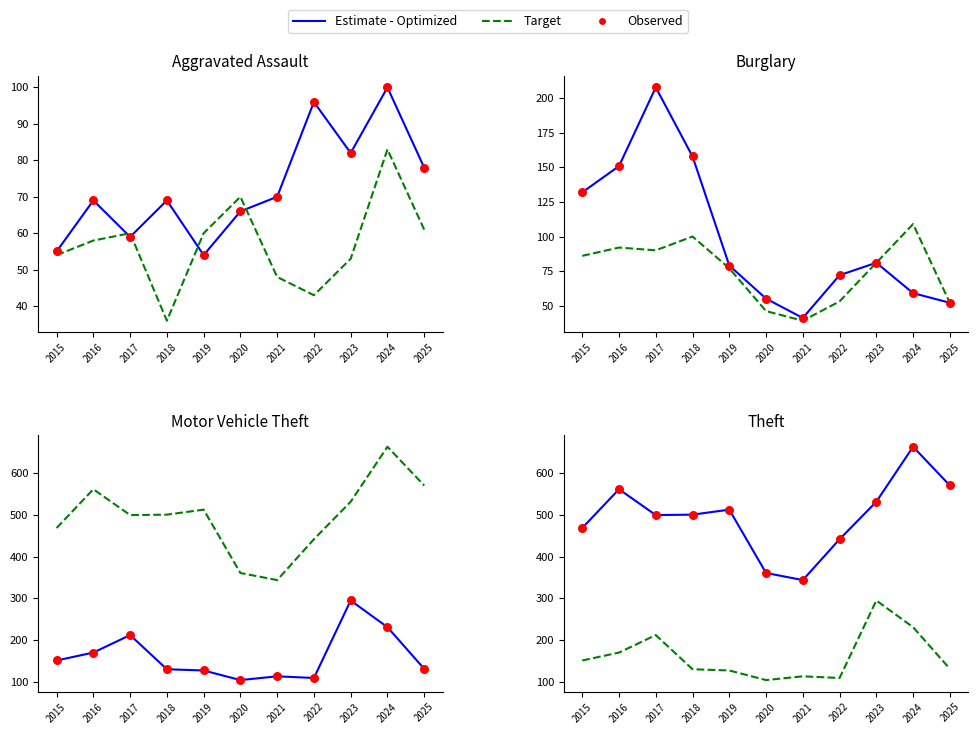

What are all the series names shown in the legend?

Estimate - Optimized, Target, Observed